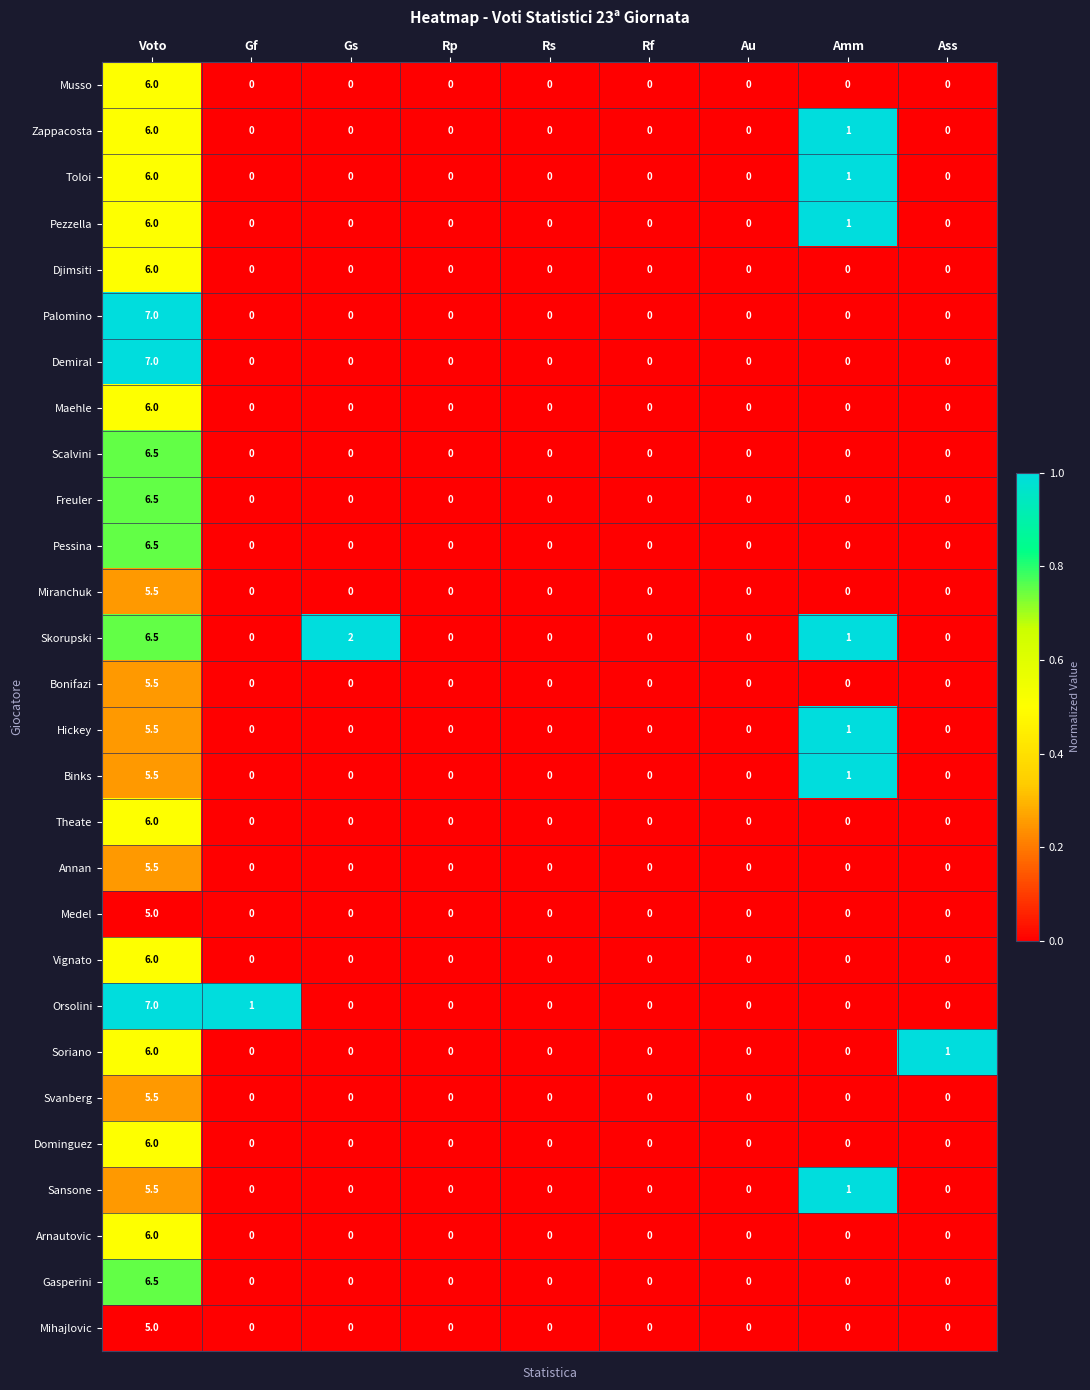

Count the Maehle values in the range 0 to 1.

8